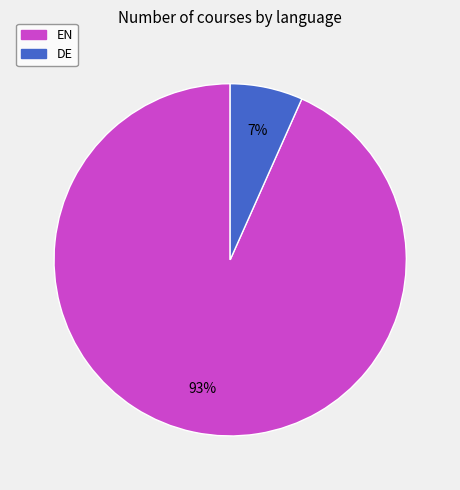

The EN slice represents 84% of the pie. True or false?

False